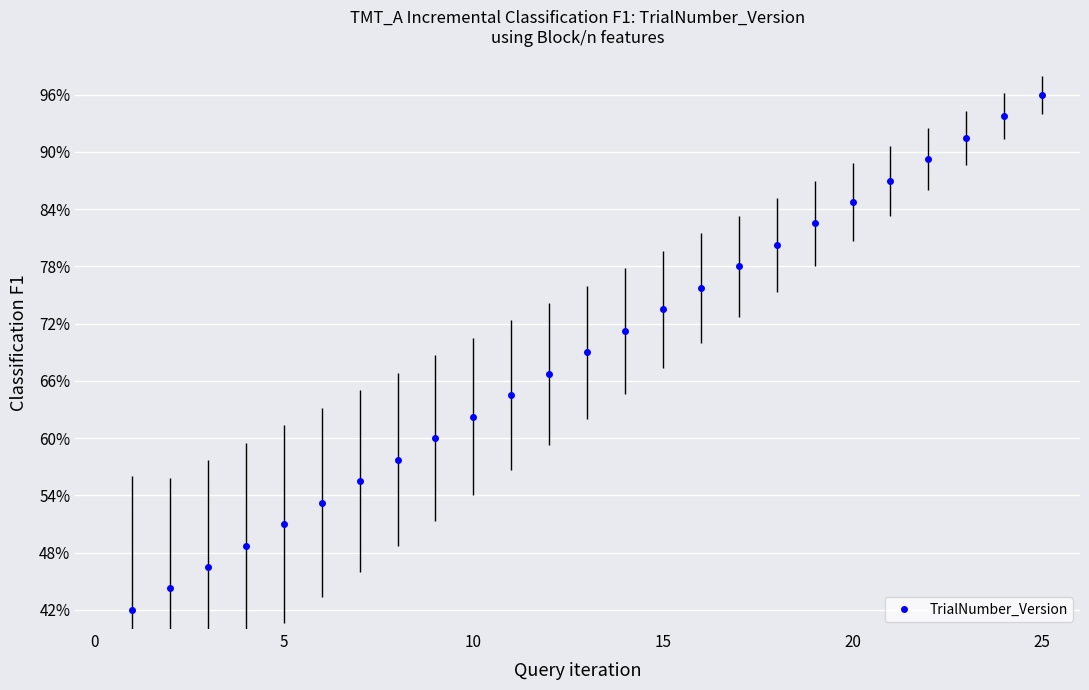

What is the sum of all values?

1725.0